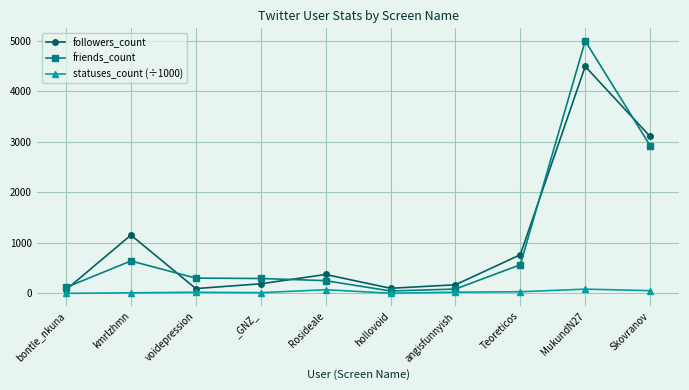

The friends_count series shows 118.0 at bontle_nkuna. True or false?

True